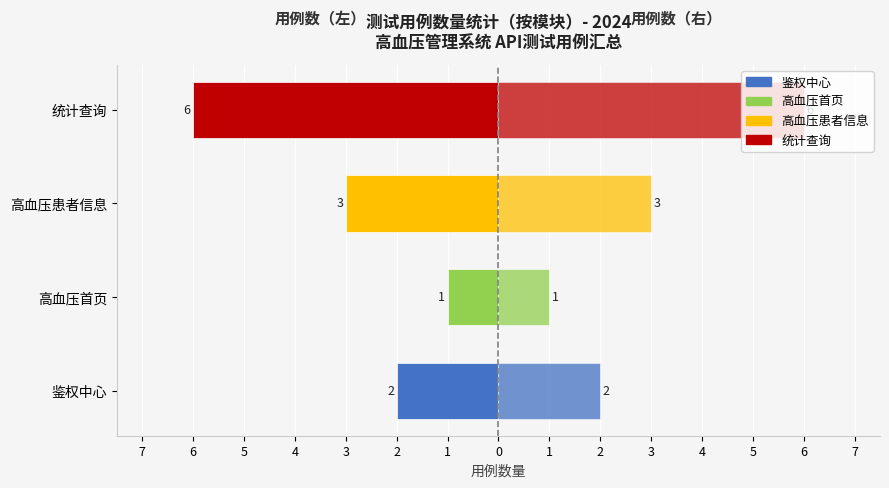

What is the value of the 正常用例（左） bar at the 4th from the left?

-6